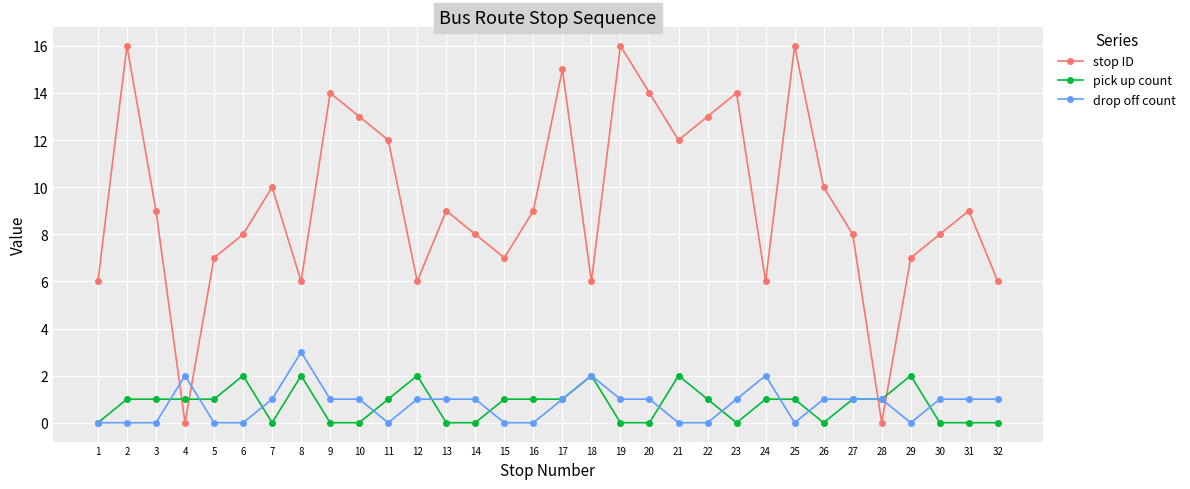

List the series in order of their peak value, highest first.

stop ID, drop off count, pick up count